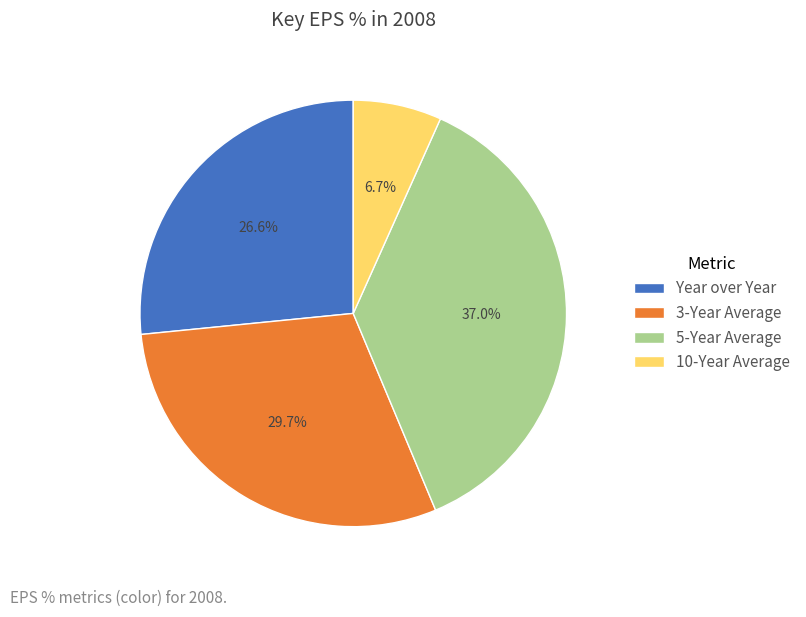

Between Year over Year and 3-Year Average, which is larger?

3-Year Average